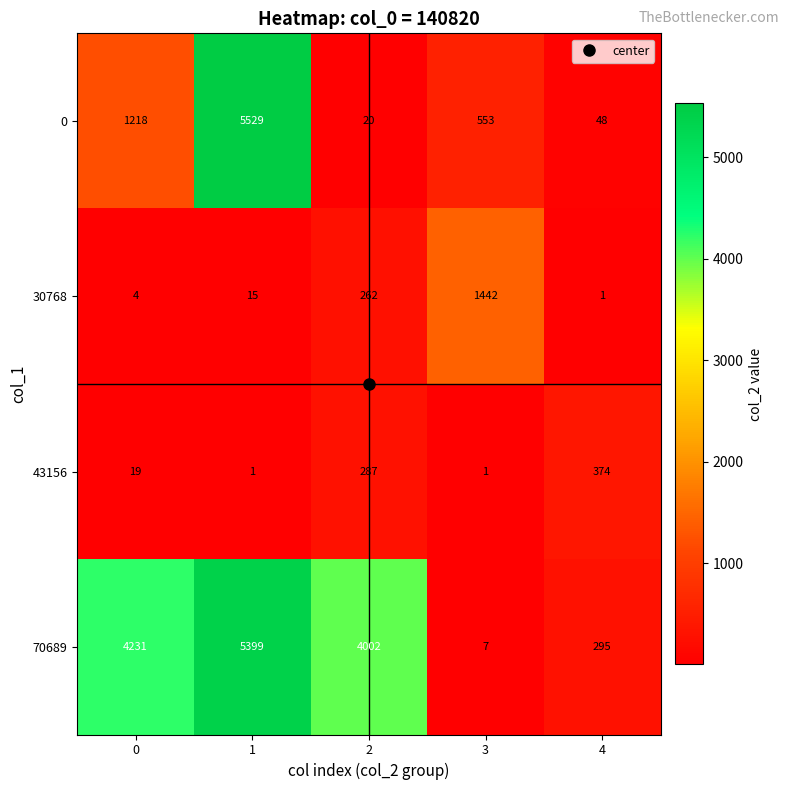

Between 2 and 4, which series saw the biggest shift?

70689